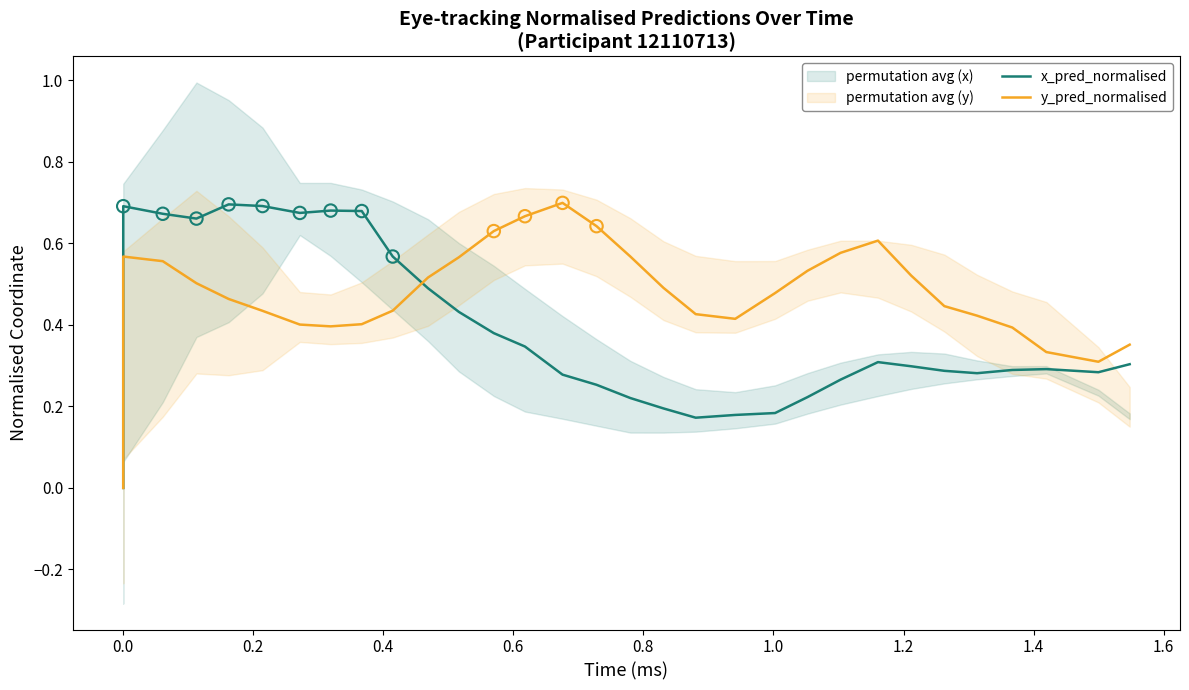

Which series contains the lowest Y value?

x_pred_normalised